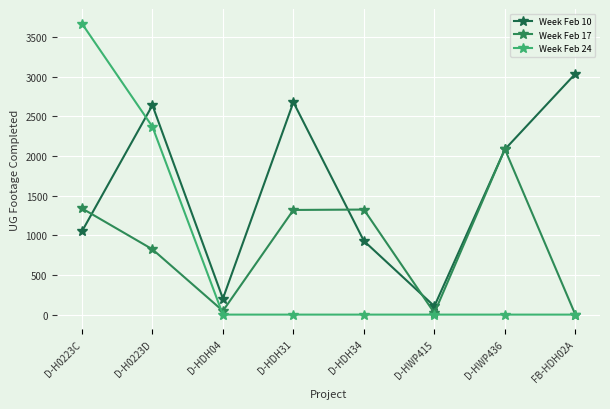

True or false: Week Feb 24 and Week Feb 17 cross at least once.

True